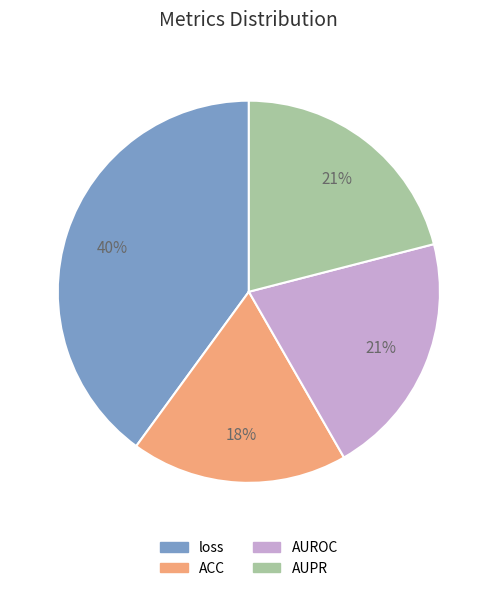

How many segments does this pie chart have?

4